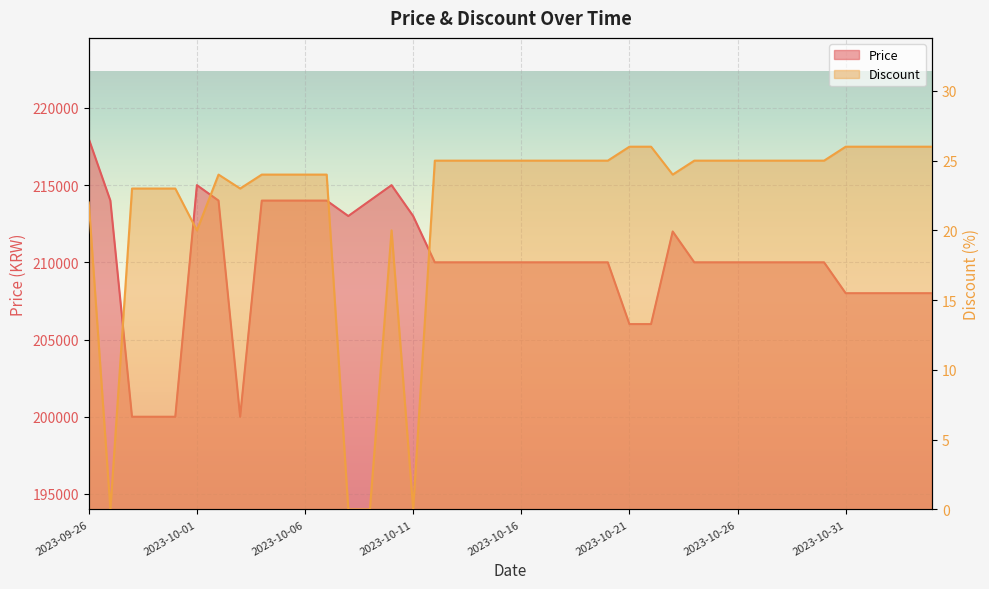

True or false: Discount and Price cross at least once.

False